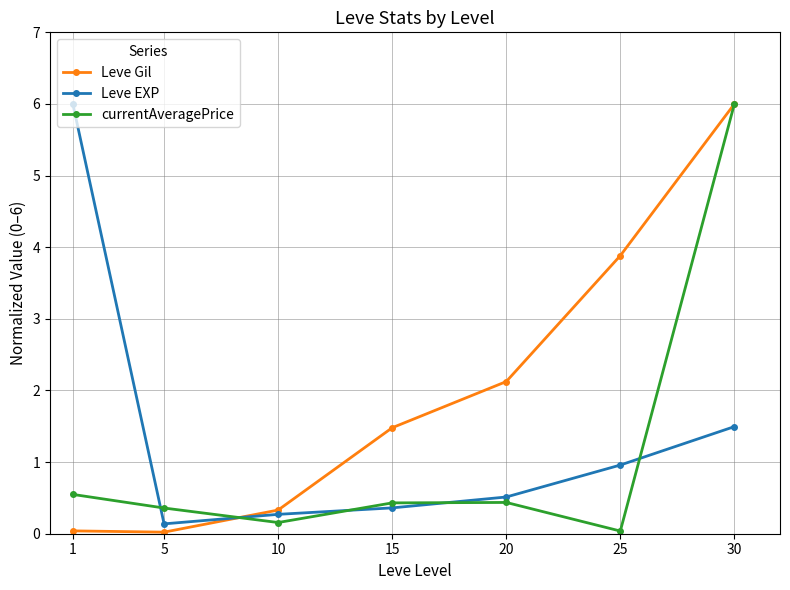

The Leve EXP series shows 1.5 at 30. True or false?

True